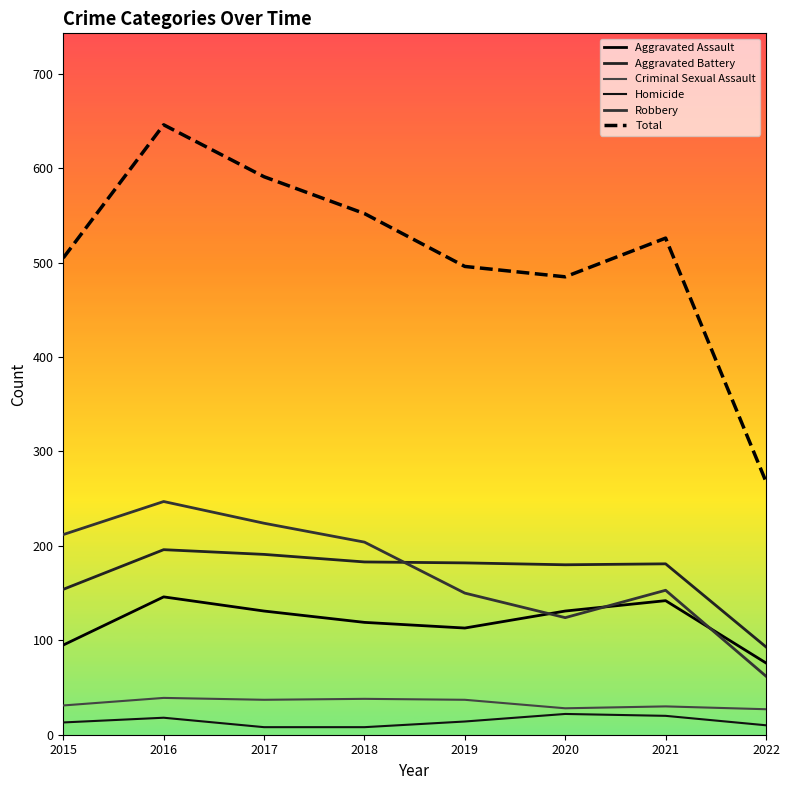

True or false: Aggravated Assault and Robbery cross at least once.

True